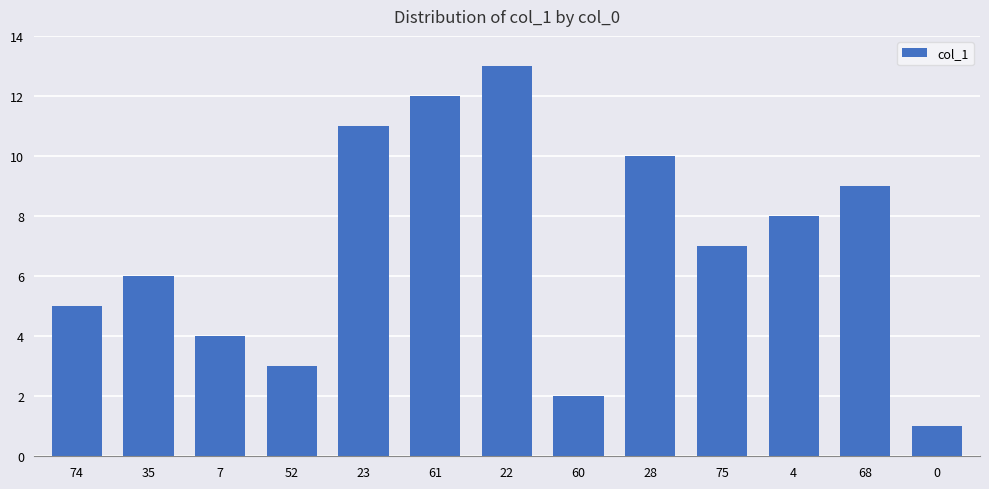

How many bars are there in total?

13